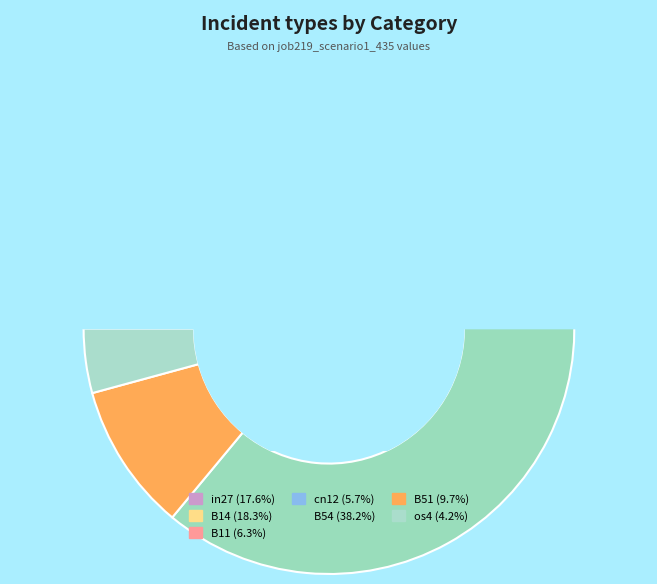

What percentage is NOT represented by in27?

82.4%